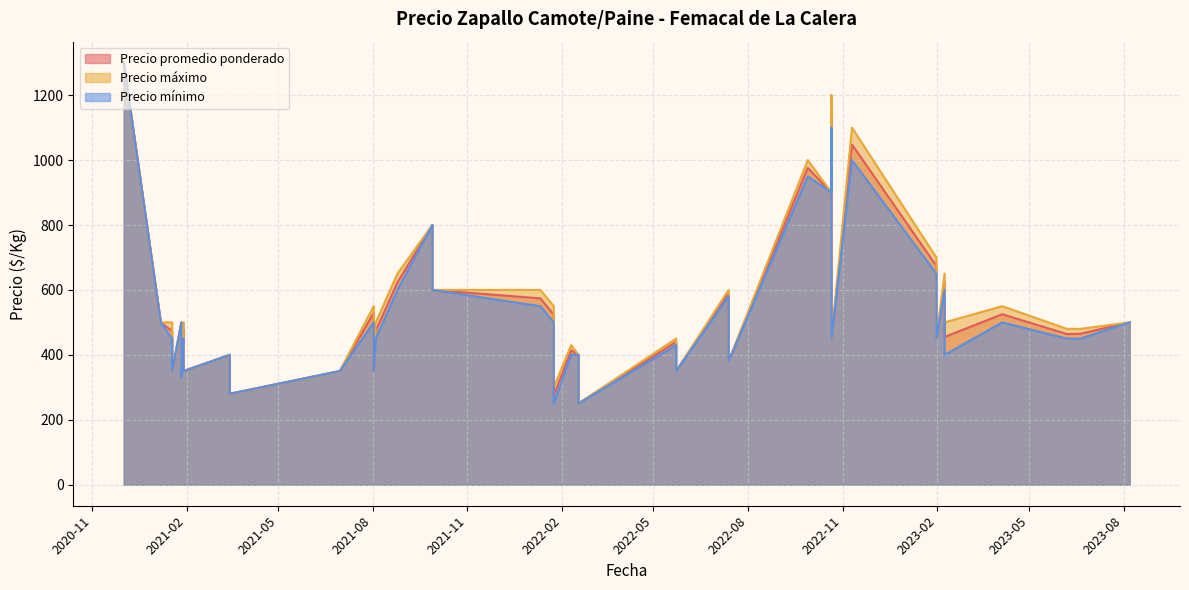

At which label is Precio mínimo closest to 775?

2021-09-28